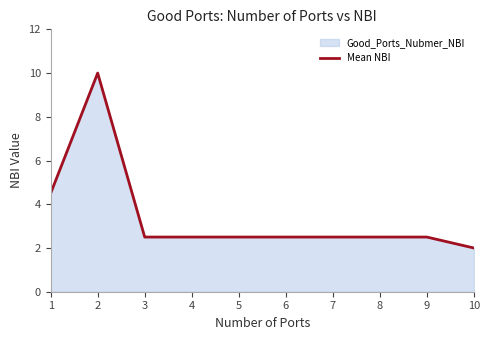

The value at 9 is 3.5. True or false?

False